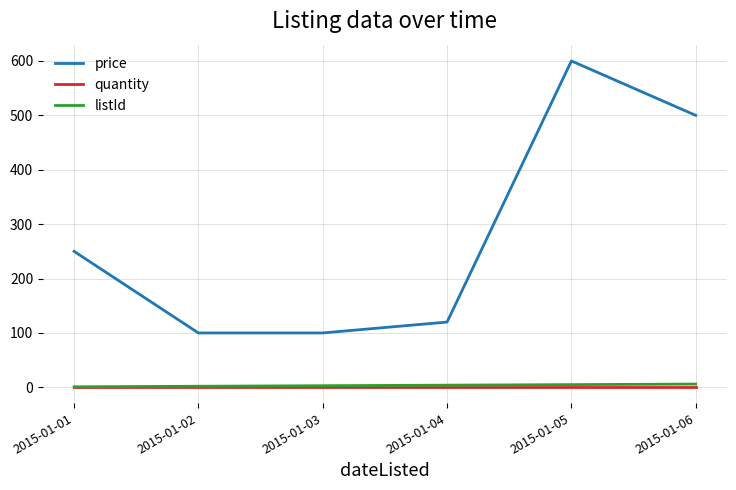

What is the minimum value for price?

100